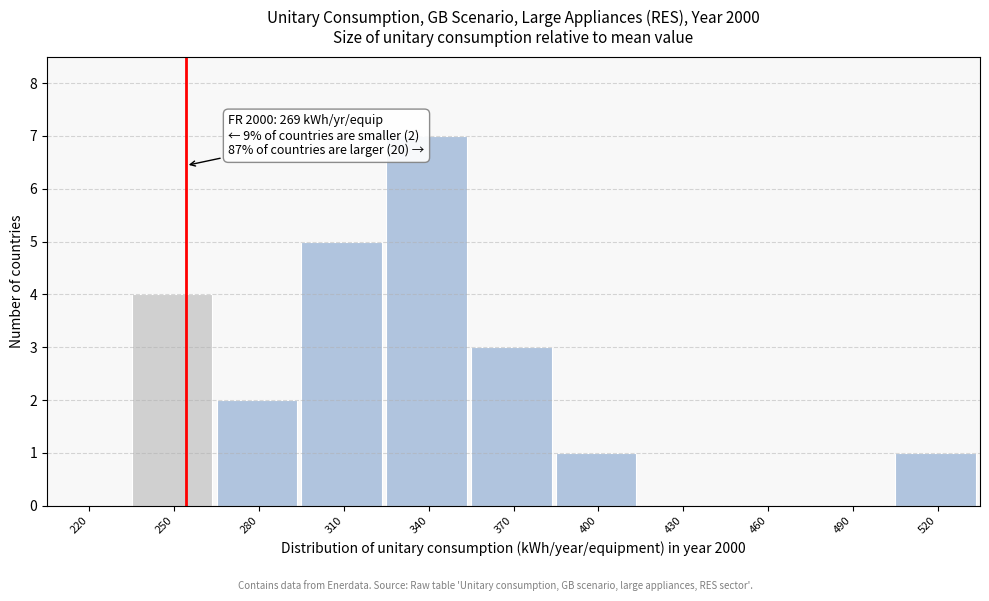

Reading left to right, list all the values displayed in this chart.

220=0	250=4	280=2	310=5	340=7	370=3	400=1	430=0	460=0	490=0	520=1